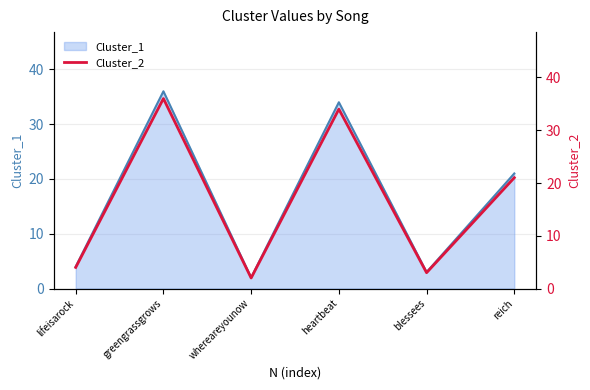

True or false: Cluster_1 has a value of 34 at heartbeat.

True